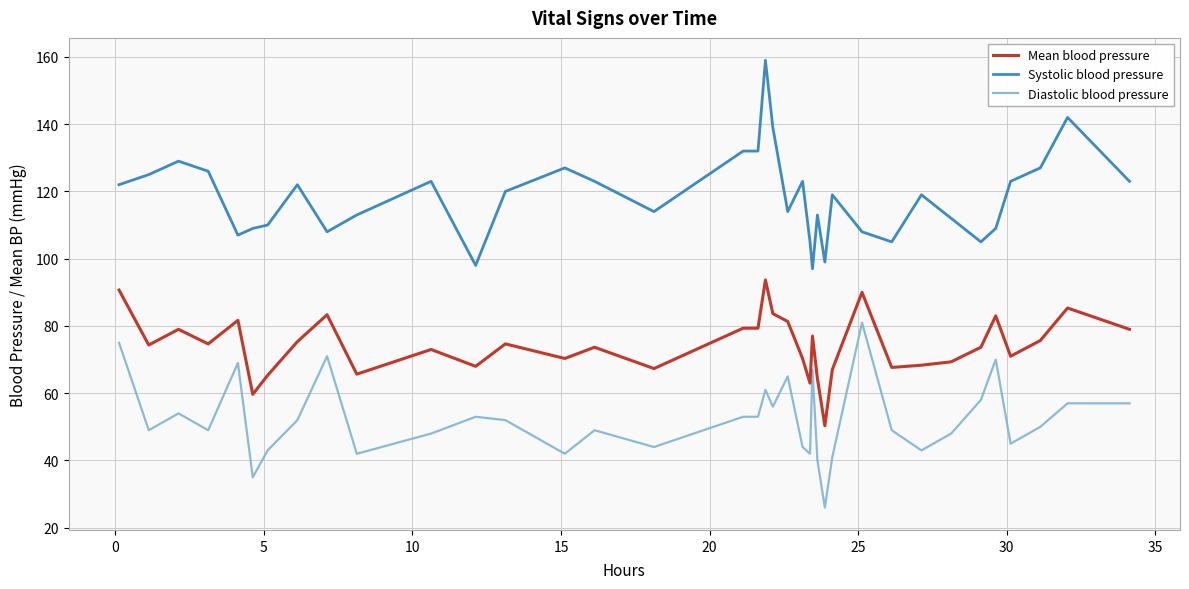

What is the highest value of the Systolic blood pressure series?

159.0